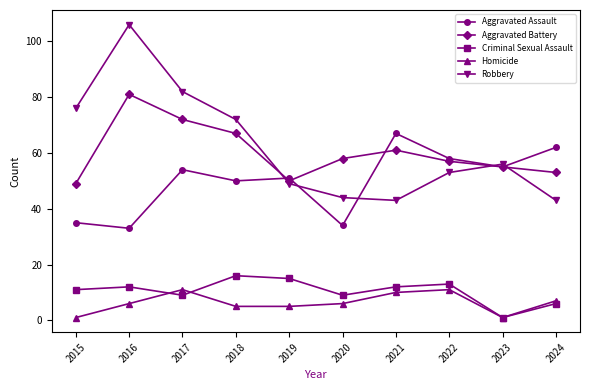

What is the value of the Aggravated Assault point at the 10th from the left?

62